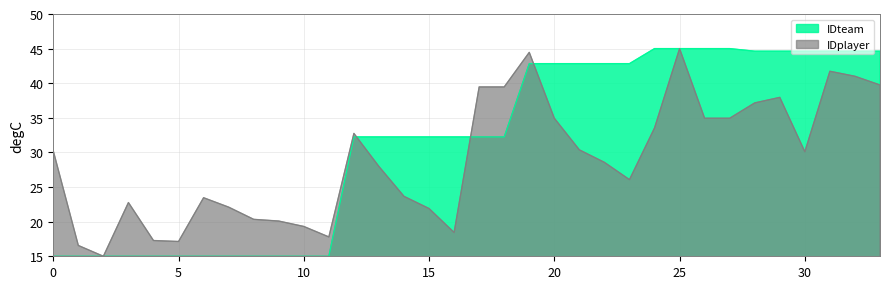

What is the difference between the second highest and minimum values in the IDplayer series?

29.5